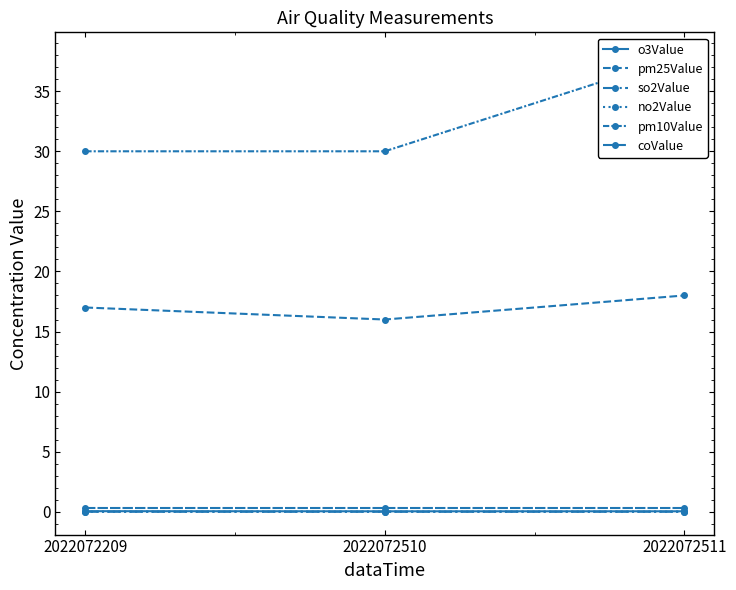

Which series has the widest spread of values?

pm10Value